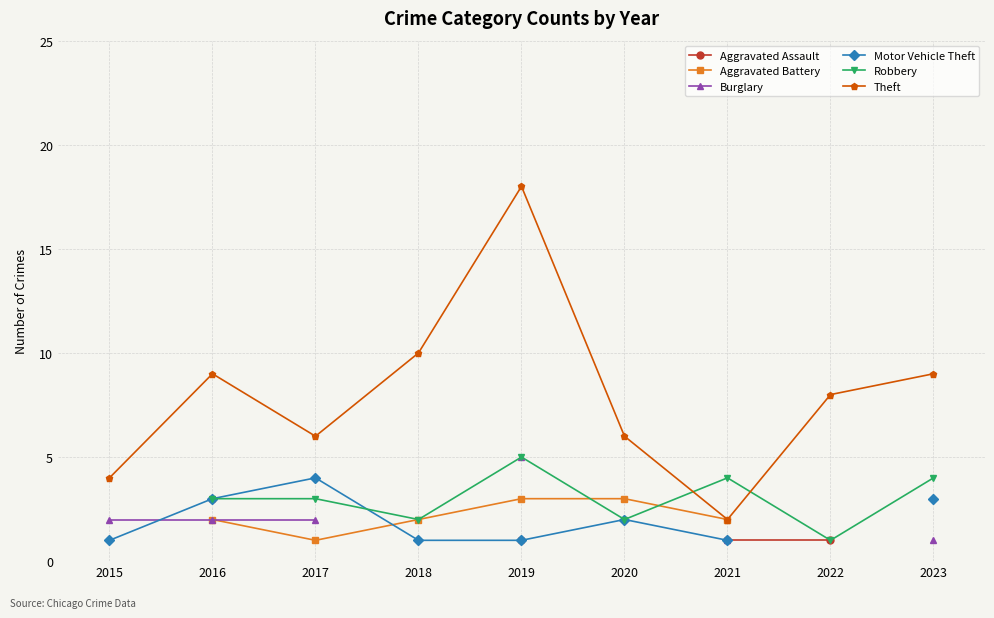

How many values in the Motor Vehicle Theft series are below 2?

4